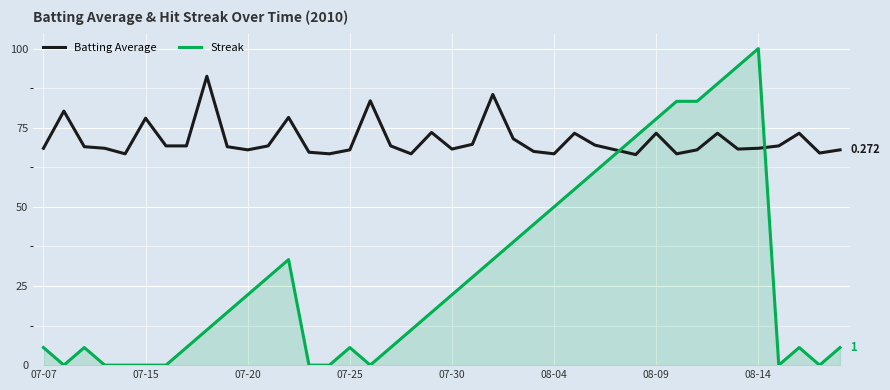

What are all the series names shown in the legend?

Batting Average, Streak